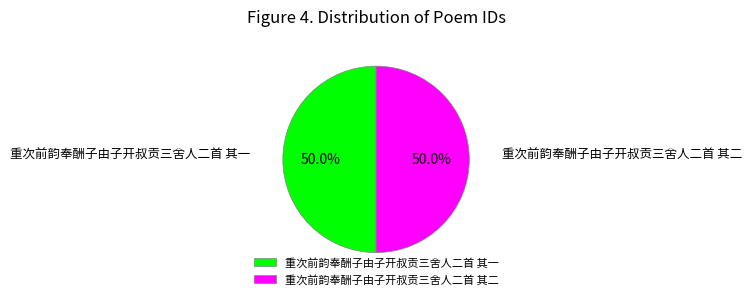

What portion of the pie excludes 重次前韵奉酬子由子开叔贡三舍人二首 其二?

50.0%